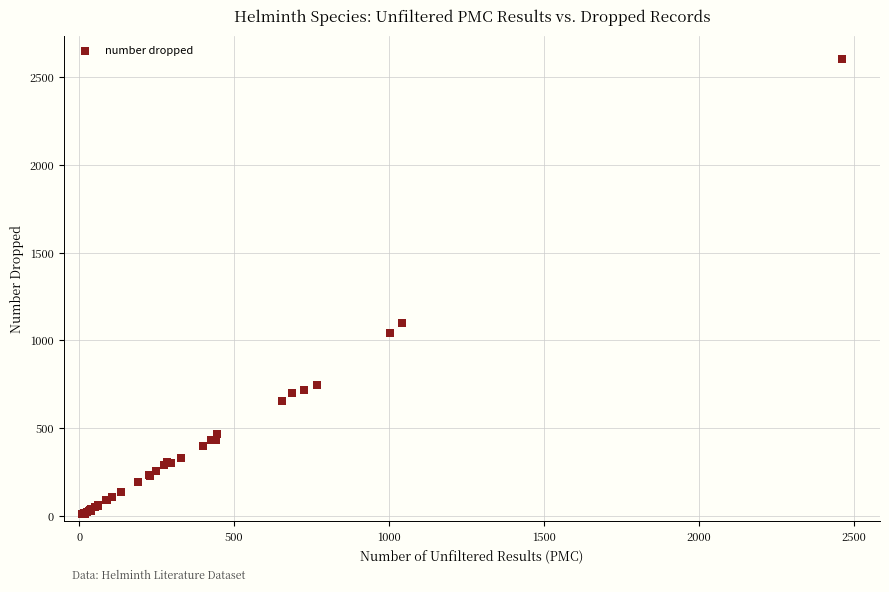

What Y value in the scatter plot is closest to 1308?

1097